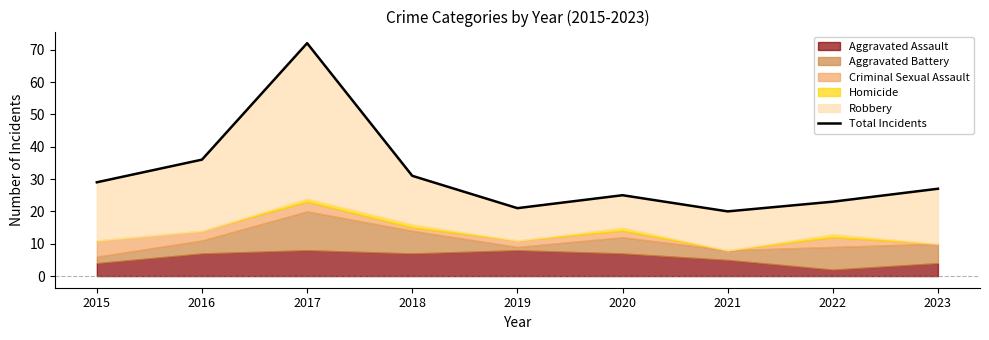

Reading right to left, extract all data points from this chart.

2023=27	2022=23	2021=20	2020=25	2019=21	2018=31	2017=72	2016=36	2015=29